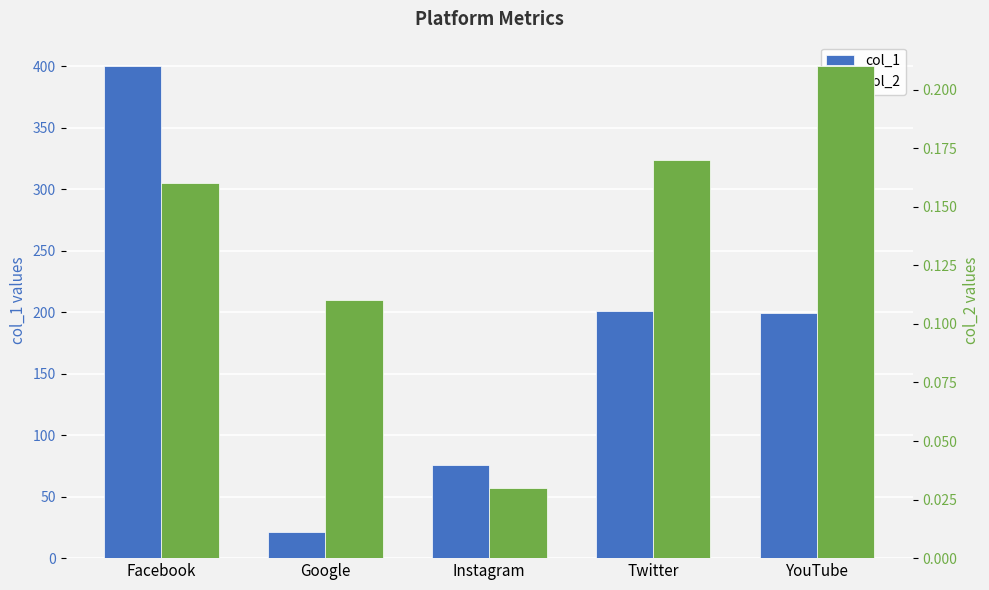

At which category is the sum across all series the highest?

Facebook